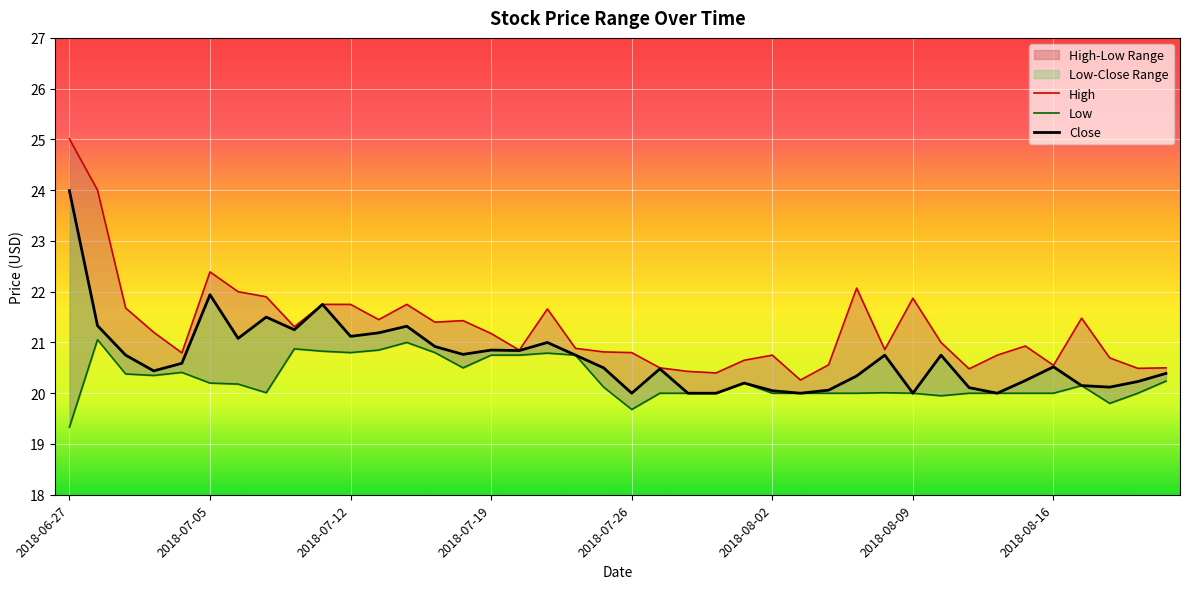

Rank the series at 2018-07-05 from highest to lowest value.

High, Close, Low